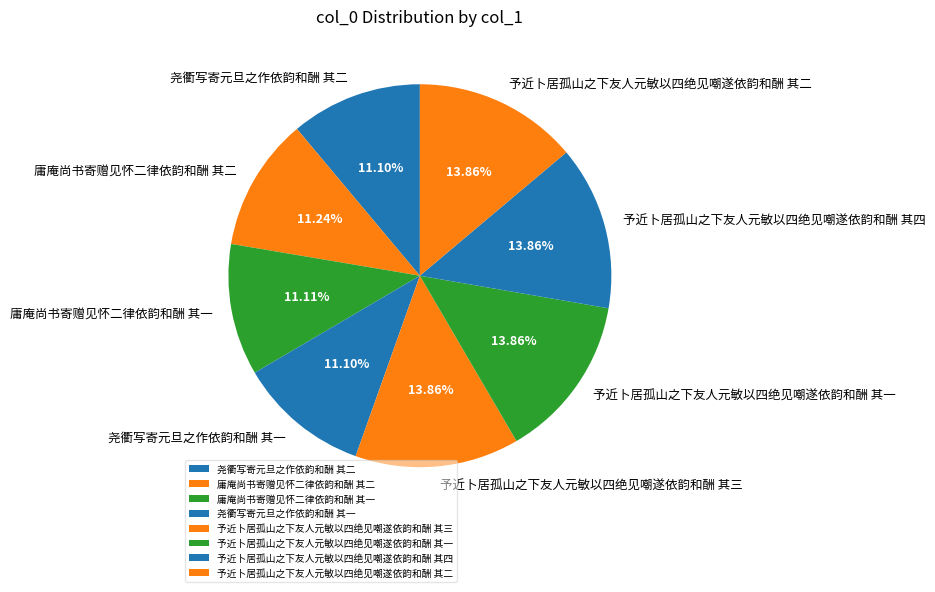

To the nearest percent, what is the difference between the largest and smallest slice percentages?

3%